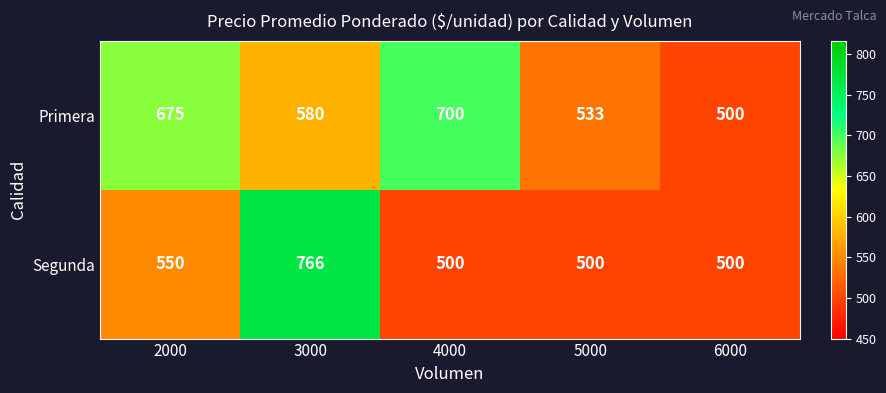

What is the average value of the Primera series?

598